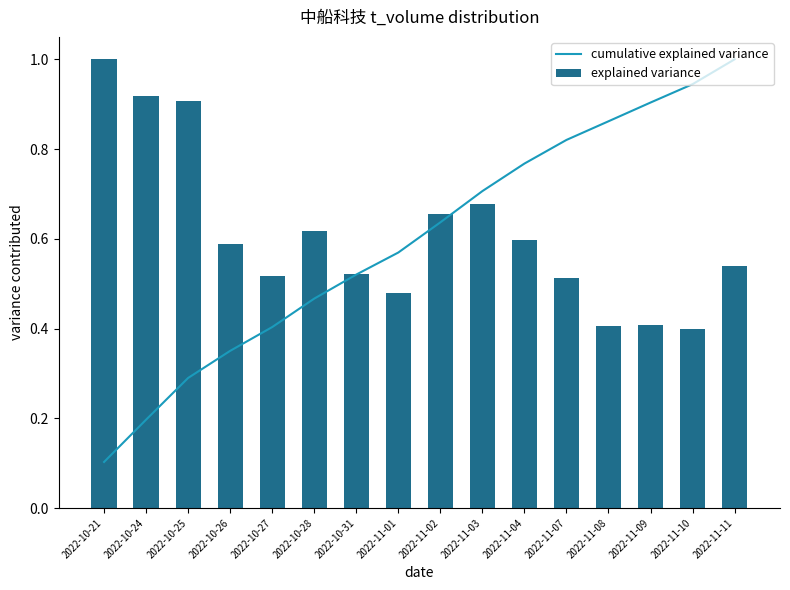

At which label is explained variance closest to 0?

2022-11-10